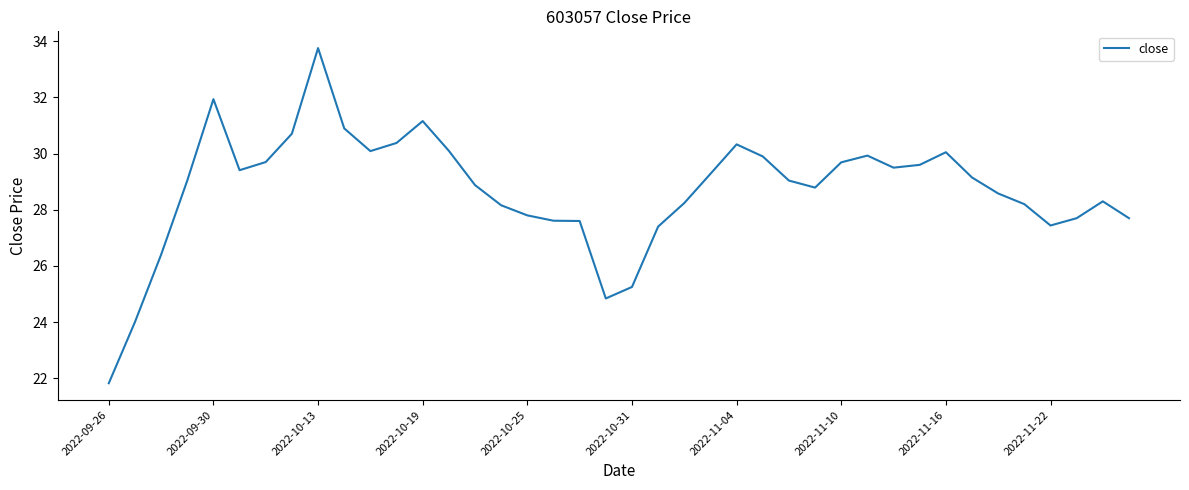

What is the maximum value shown in the chart?

33.8